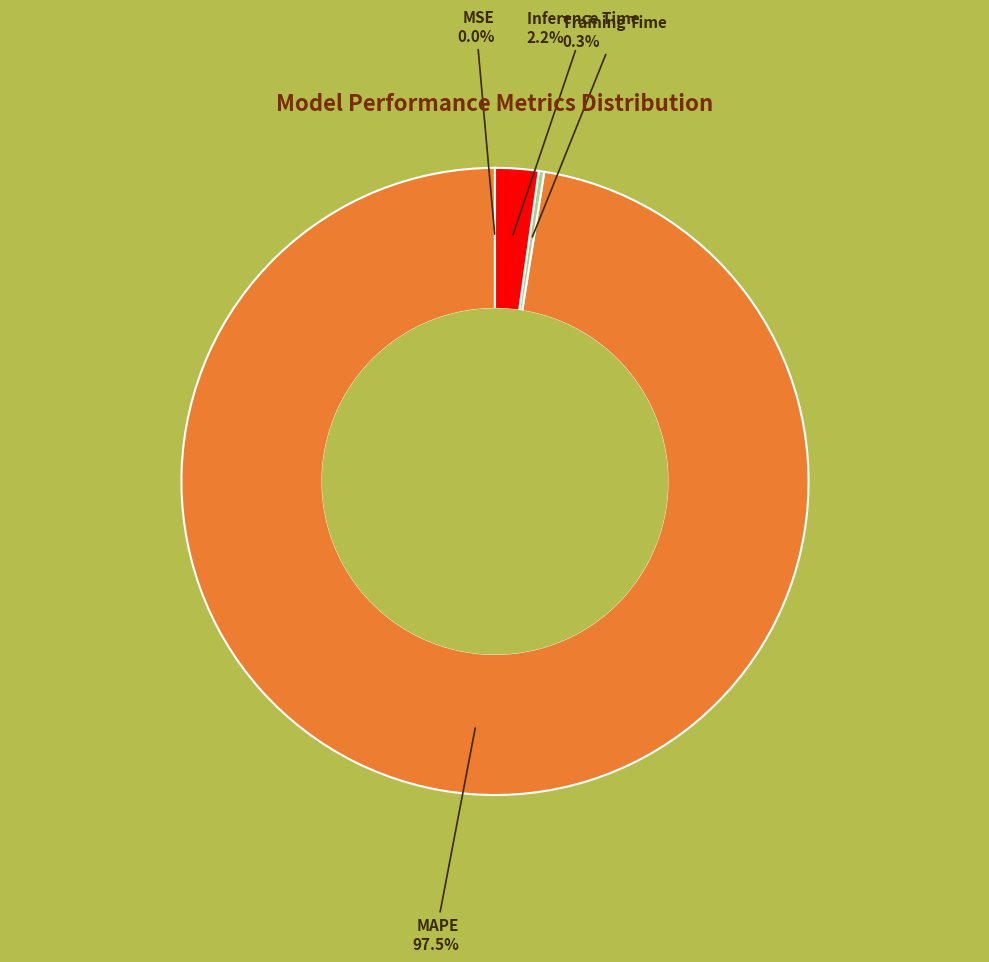

What is the majority slice?

MAPE